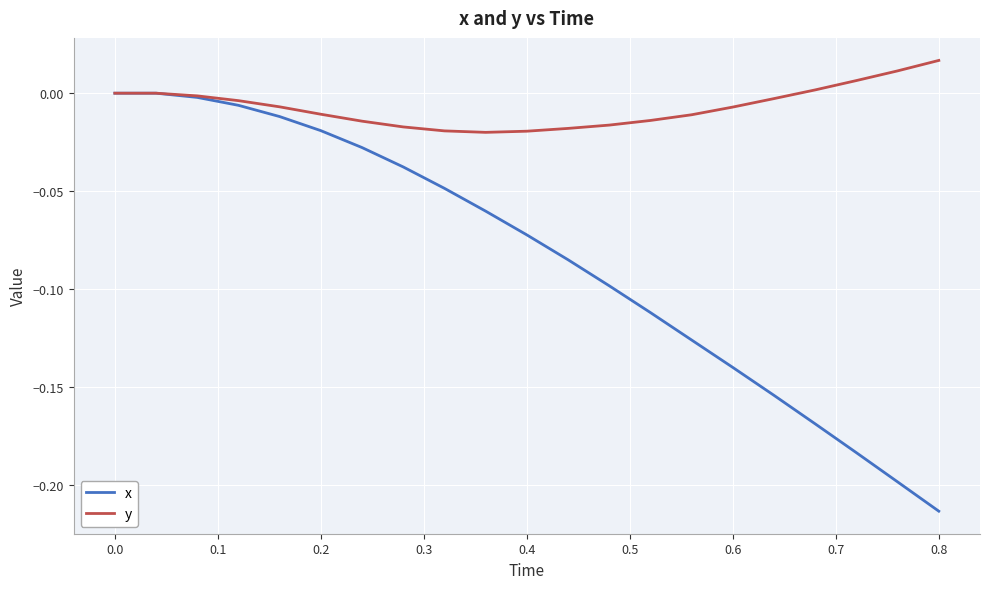

List the series in order of their overall mean, highest first.

y, x